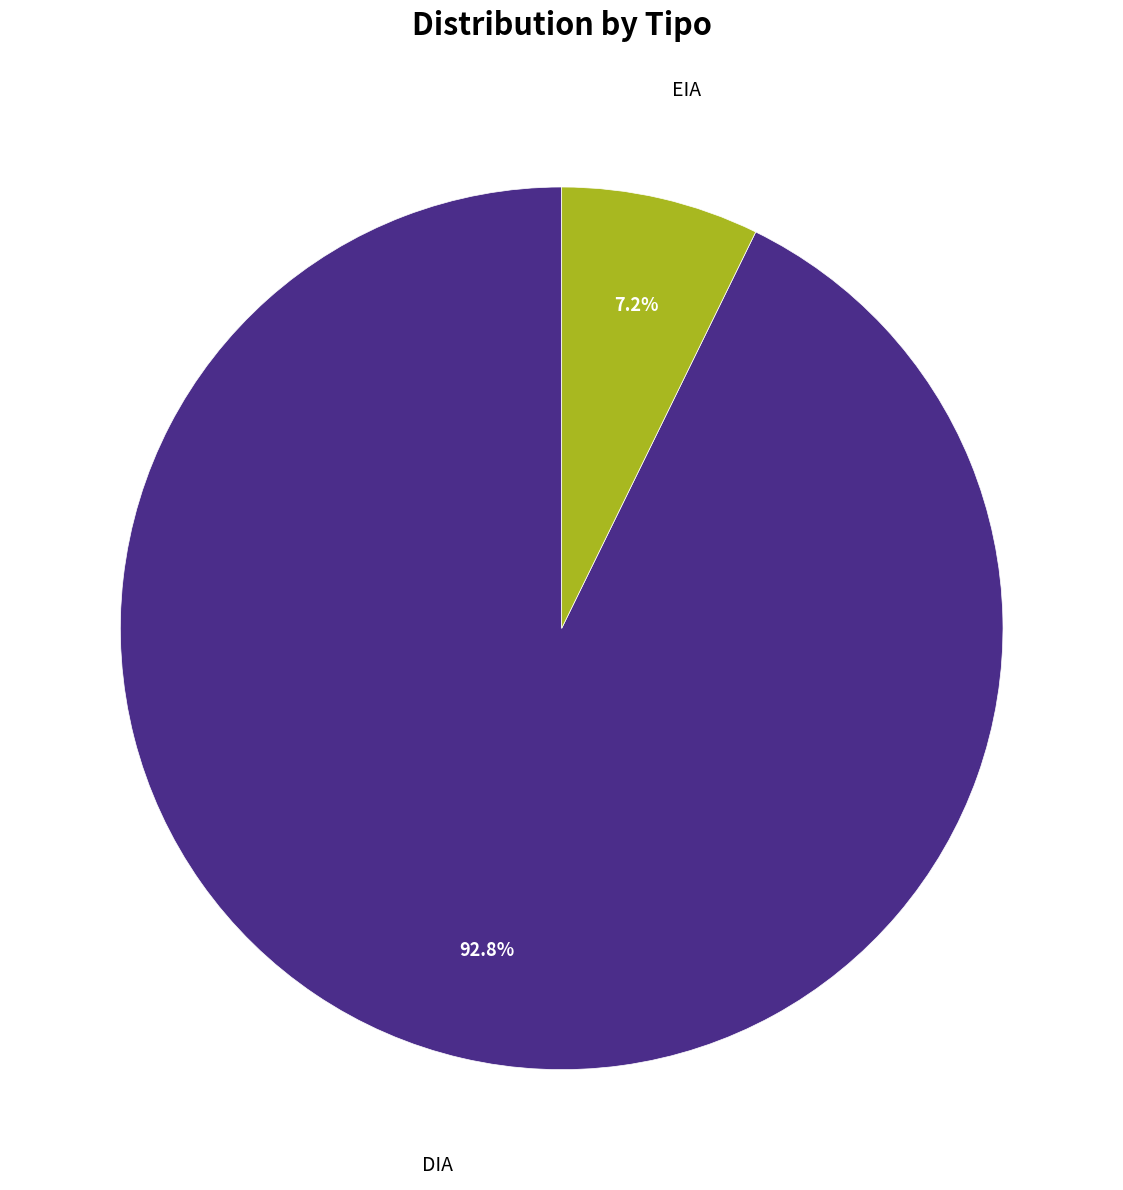

Which slice is the smallest?

EIA